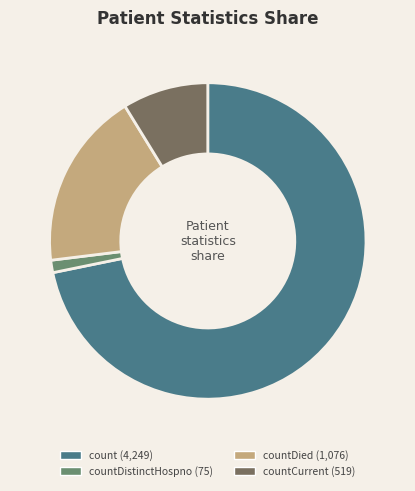

Which slice represents more than half of the pie?

count